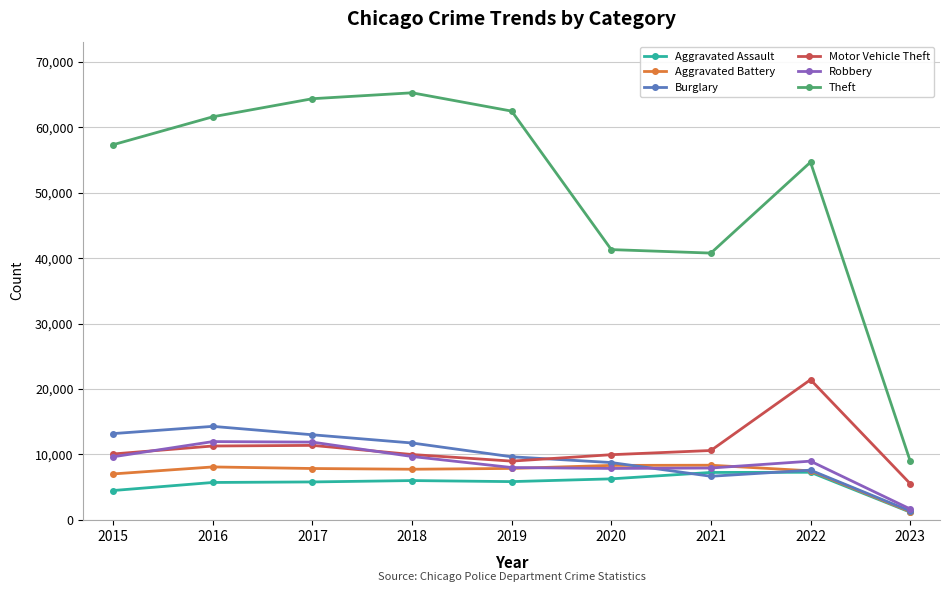

Is the value of Robbery at 2016 greater than the value of Aggravated Battery at 2021?

Yes